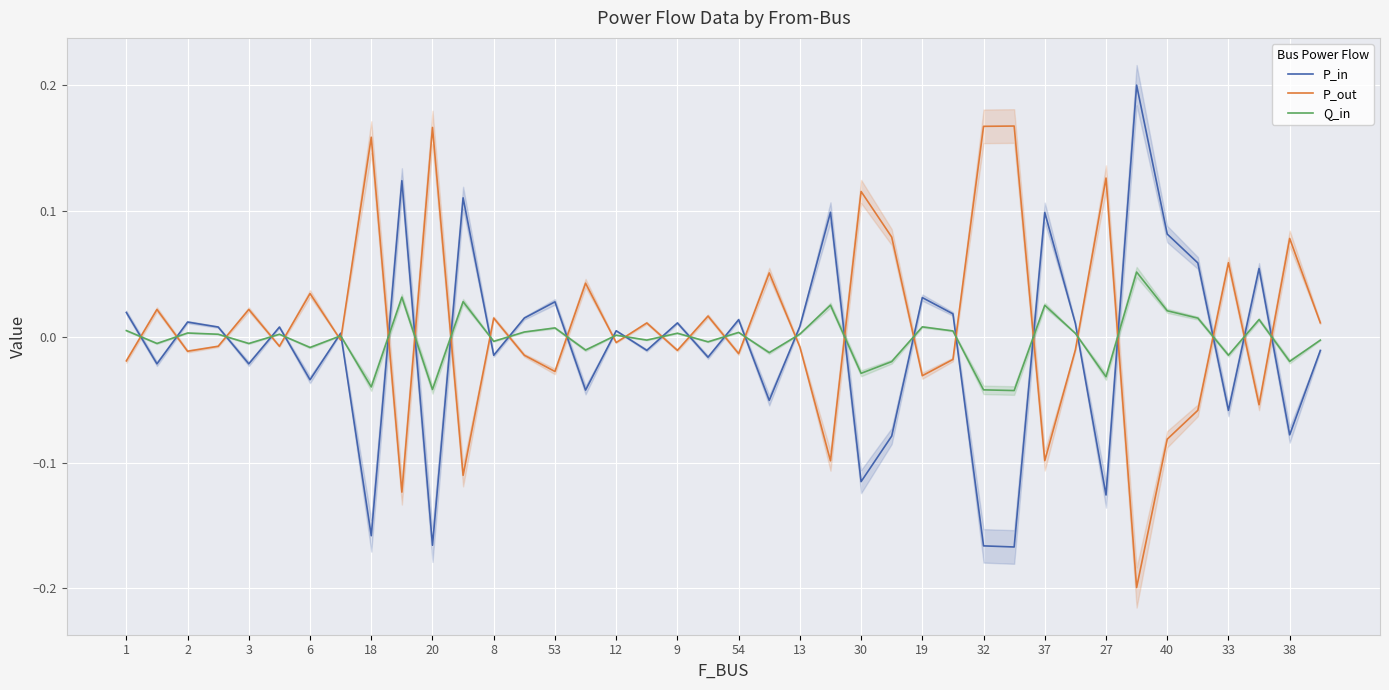

Rank the series at 30 from lowest to highest value.

P_in, Q_in, P_out